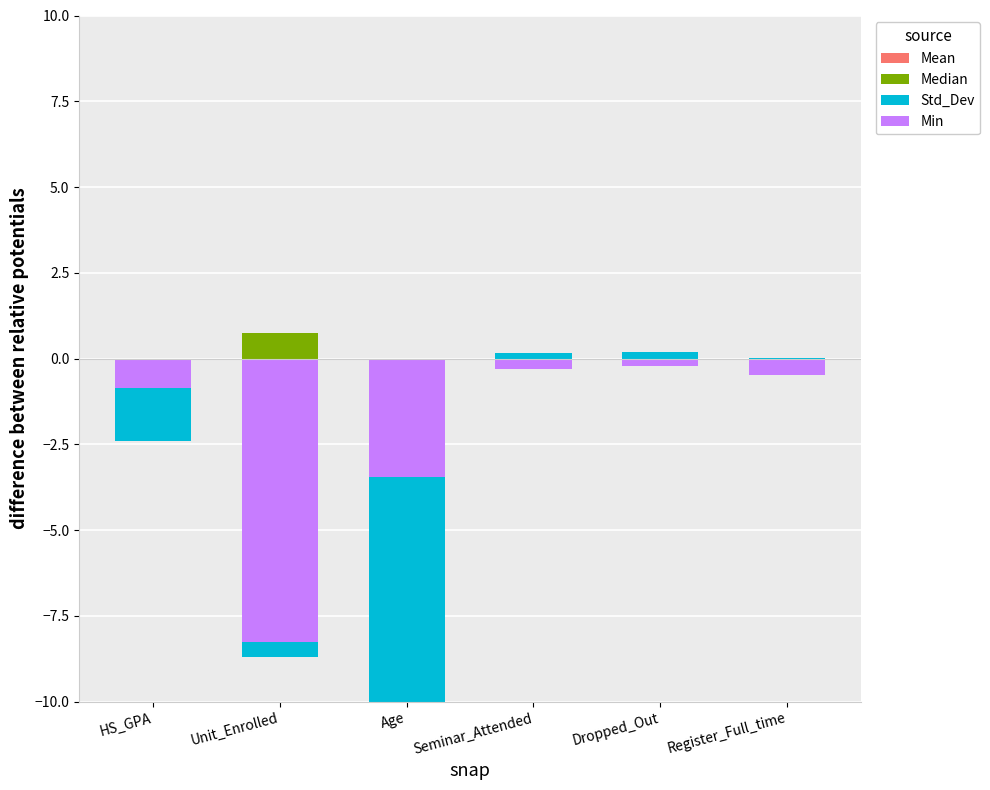

How many series are shown in this chart?

4